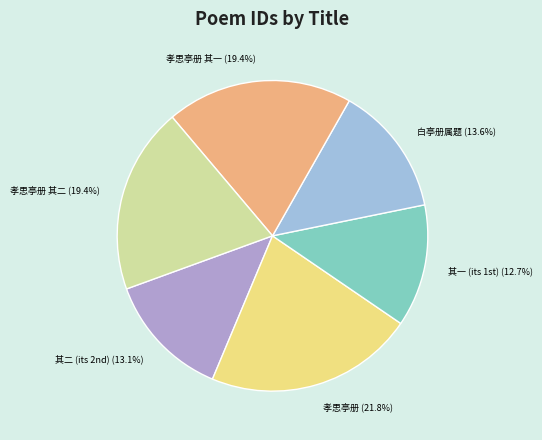

What is the largest slice in the pie chart?

孝思亭册